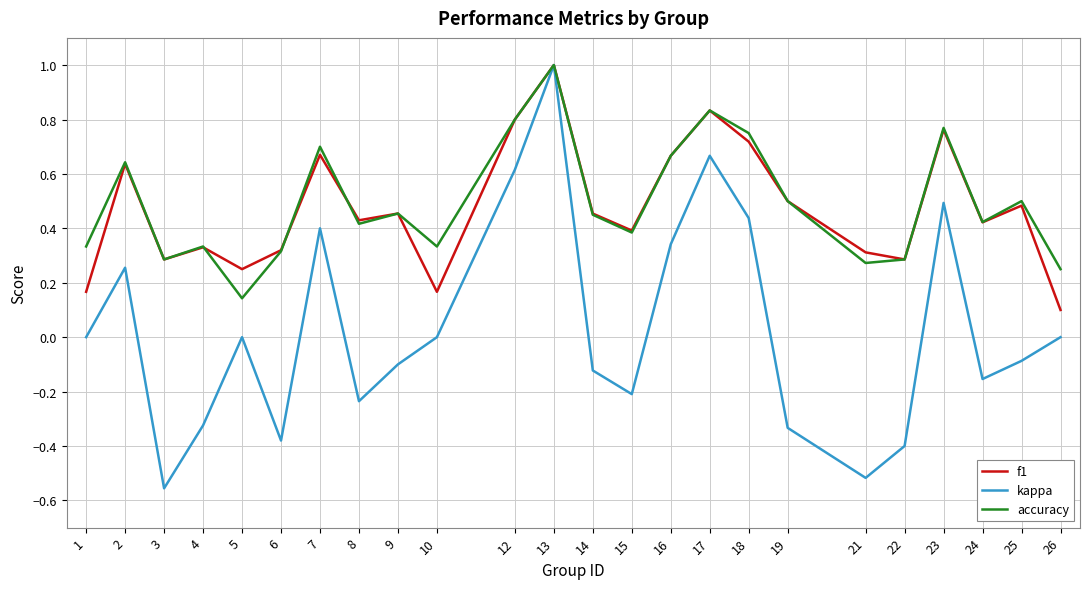

At which label does kappa reach its peak?

13